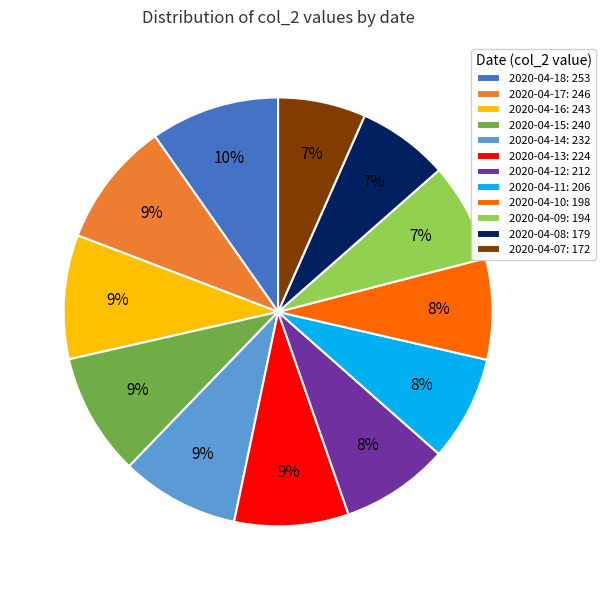

Is there a majority slice in this chart?

No